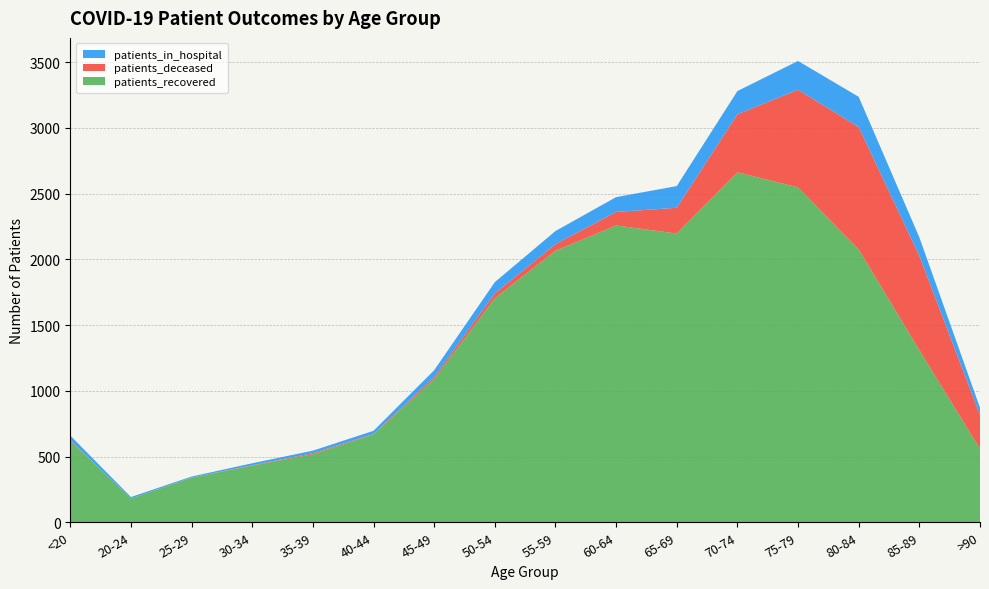

Reading right to left, transcribe all the data shown in this chart.

patients_recovered: 558	1310	2076	2548	2663	2197	2258	2066	1704	1089	668	518	431	340	181	622
patients_deceased: 257	717	931	743	441	196	103	50	37	16	4	8	3	1	0	3
patients_in_hospital: 56	141	230	219	177	165	113	100	86	52	24	19	15	7	11	35